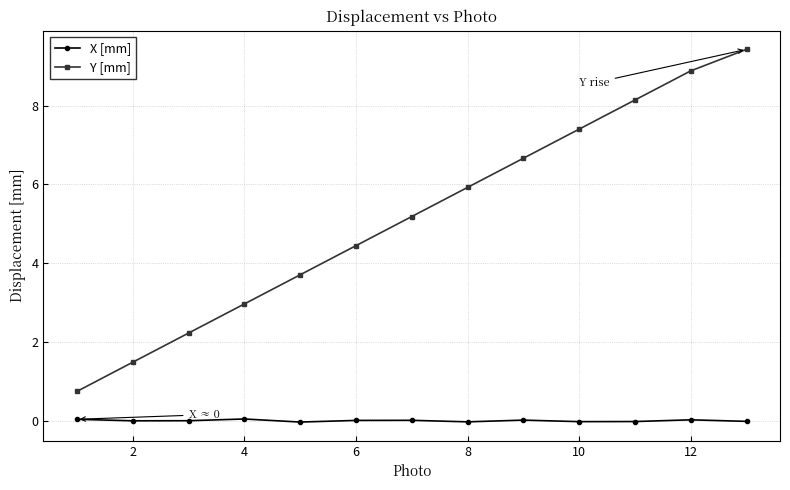

True or false: X [mm] and Y [mm] cross at least once.

False